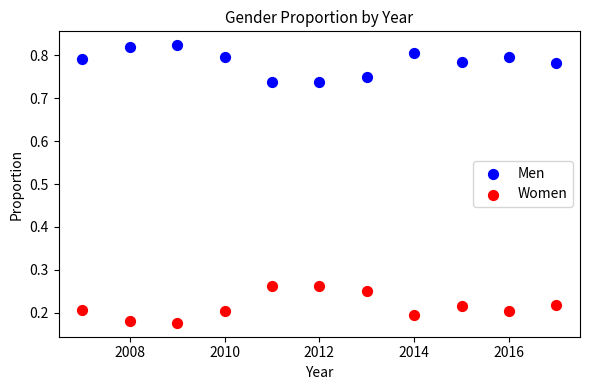

Which series contains the lowest Y value?

Women